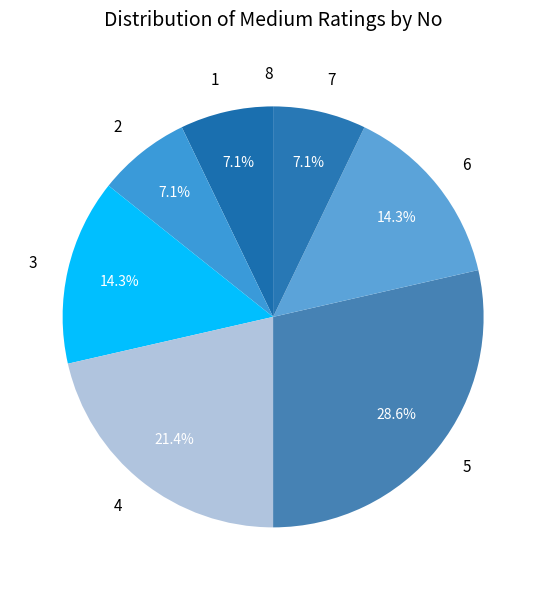

To the nearest percent, what percentage of the pie is 2?

7%